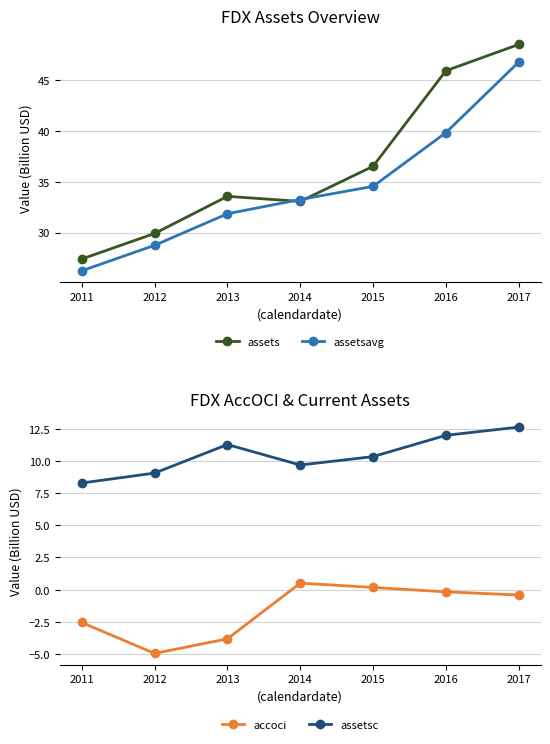

The value of assets at 2017 is 69.0. True or false?

False